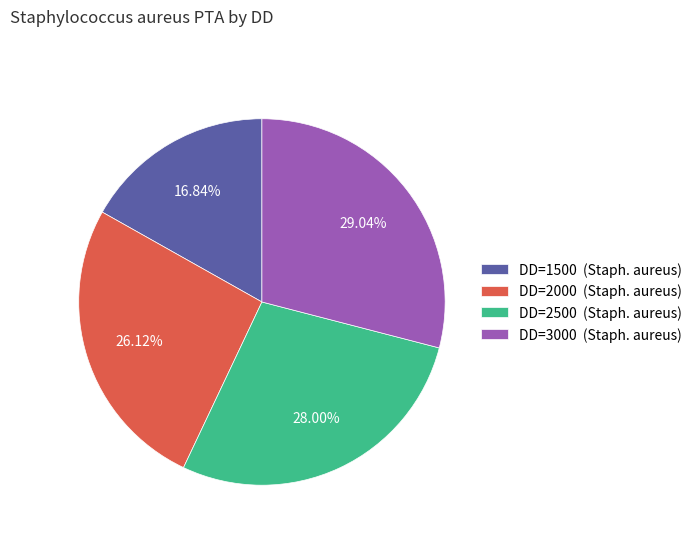

How much of the chart is everything except DD=2500?

72.0%